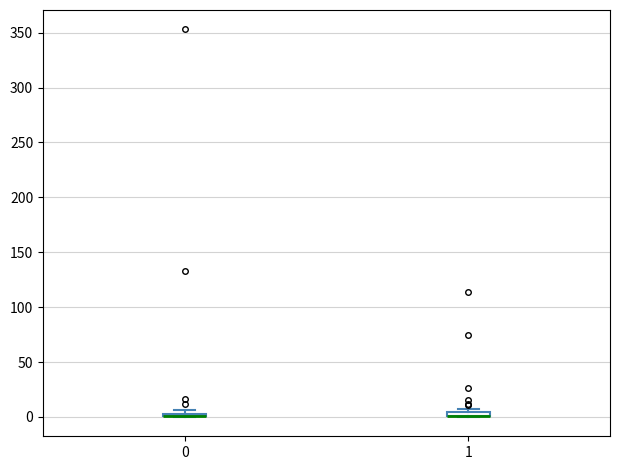

Where is the lower edge of the box at x = 1 on the y-axis? The values are not printed on the chart, so give them approximately, as read against the axis.

0